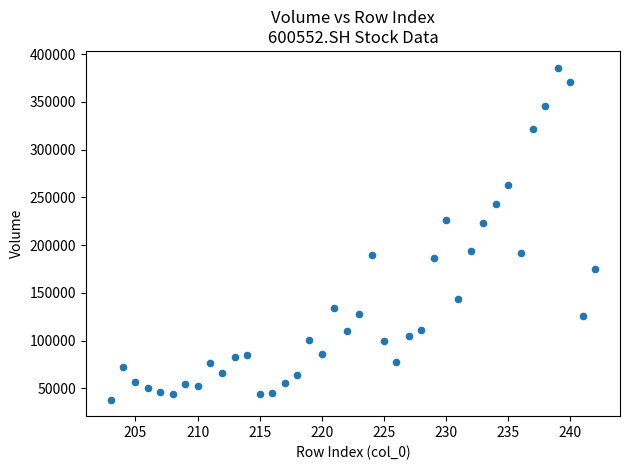

What is the range of Y values (max minus min)?

347756.6